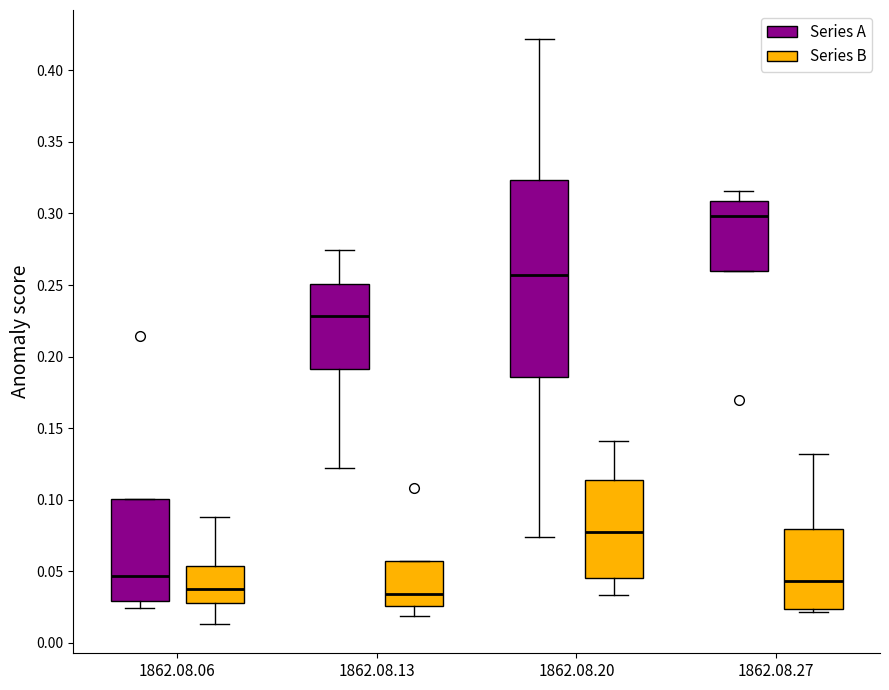

Reading left to right, transcribe this box plot: for each box, give where its median line is, the range the box spans, and where its two whiskers end, as read against the y-axis. The values are not printed on the chart, so give them approximately, as read against the axis.

1862.08.06 (Series A): median 0.045, box 0.030 to 0.100, whiskers 0.025 to 0.100
1862.08.06 (Series B): median 0.040, box 0.030 to 0.055, whiskers 0.015 to 0.090
1862.08.13 (Series A): median 0.230, box 0.190 to 0.250, whiskers 0.120 to 0.275
1862.08.13 (Series B): median 0.035, box 0.025 to 0.055, whiskers 0.020 to 0.055
1862.08.20 (Series A): median 0.255, box 0.185 to 0.325, whiskers 0.075 to 0.420
1862.08.20 (Series B): median 0.075, box 0.045 to 0.115, whiskers 0.035 to 0.140
1862.08.27 (Series A): median 0.300, box 0.260 to 0.310, whiskers 0.260 to 0.315
1862.08.27 (Series B): median 0.045, box 0.025 to 0.080, whiskers 0.020 to 0.130